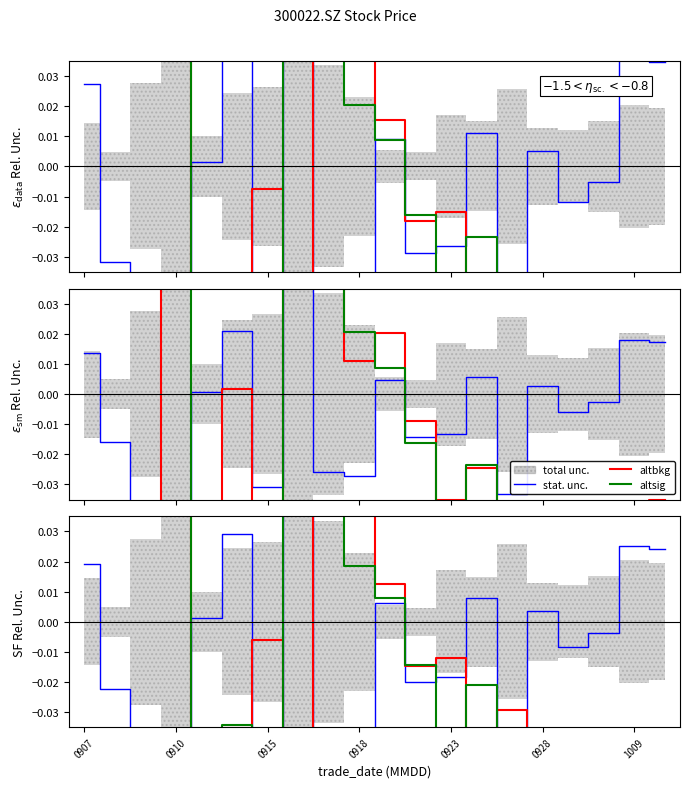

Where does the altbkg series first go above 0?

0907